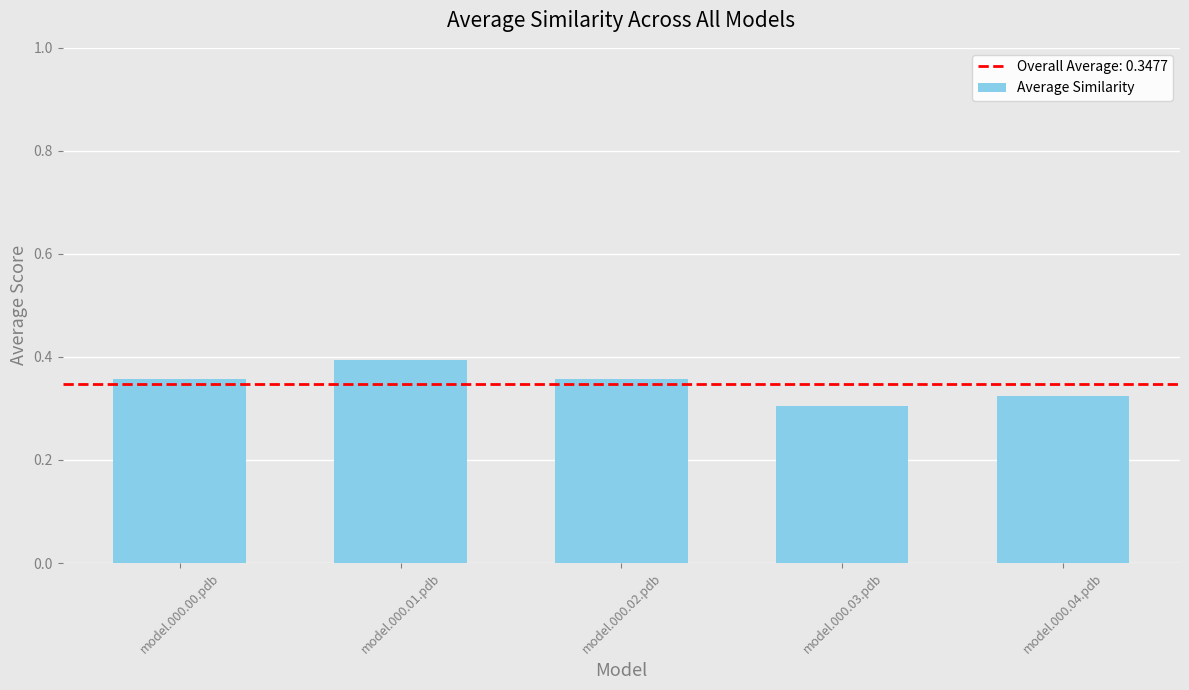

What position from the left is model.000.04.pdb?

5